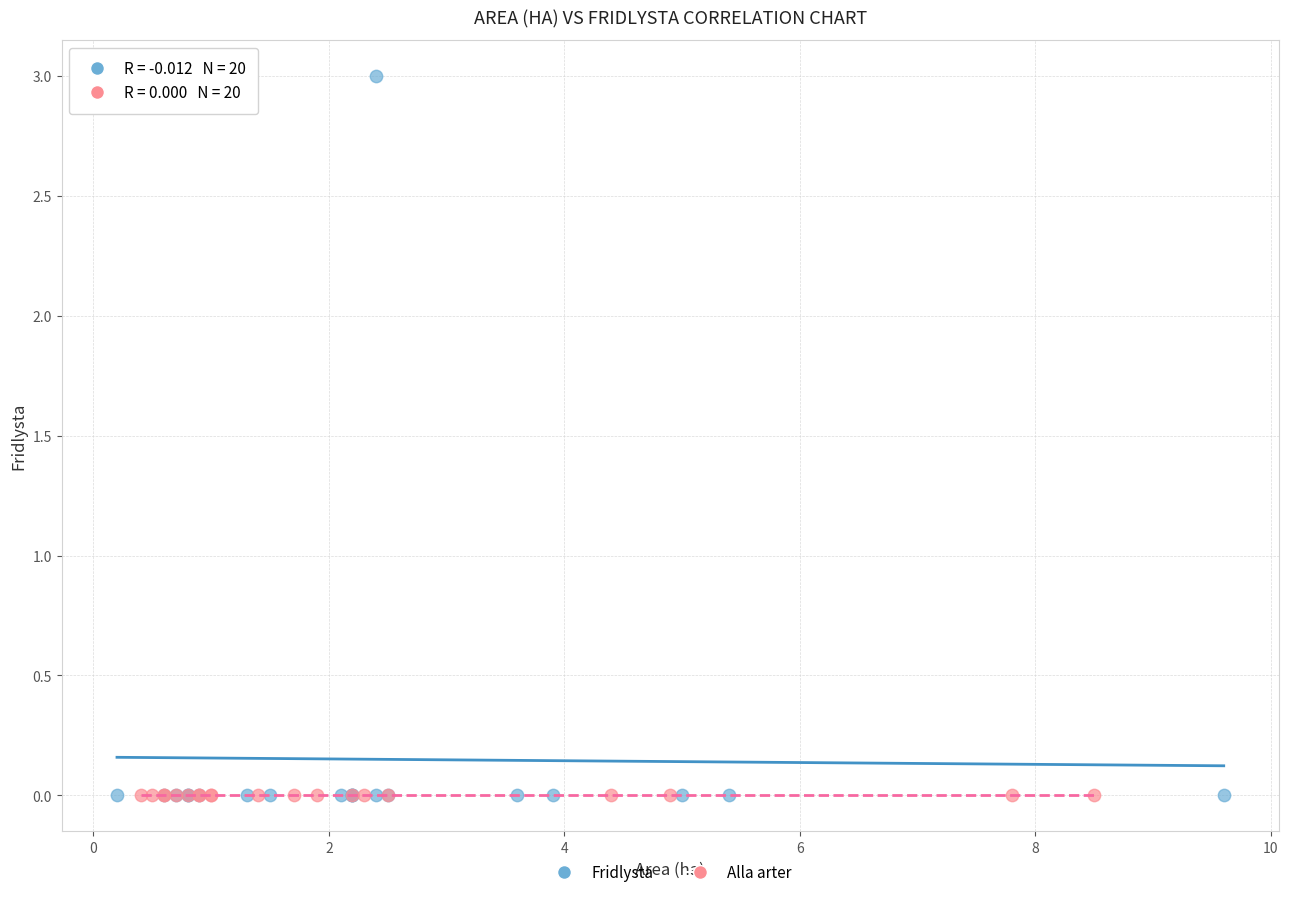

Which series contains the highest Y value?

Fridlysta